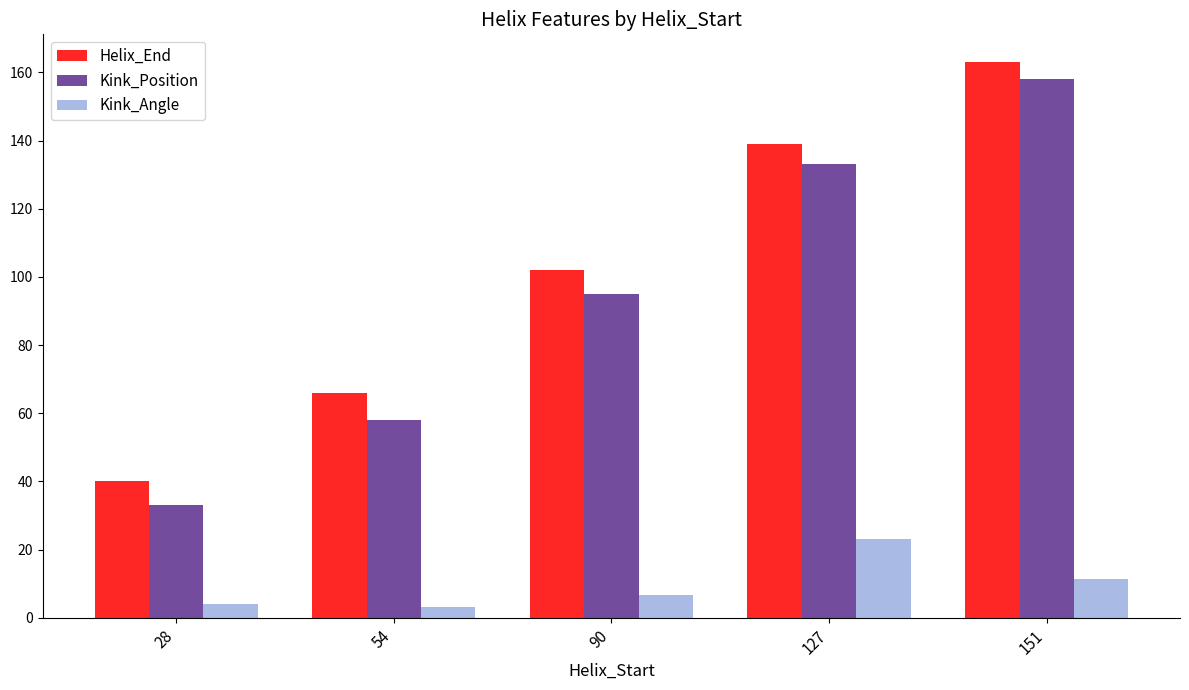

What are all the series names shown in the legend?

Helix_End, Kink_Position, Kink_Angle